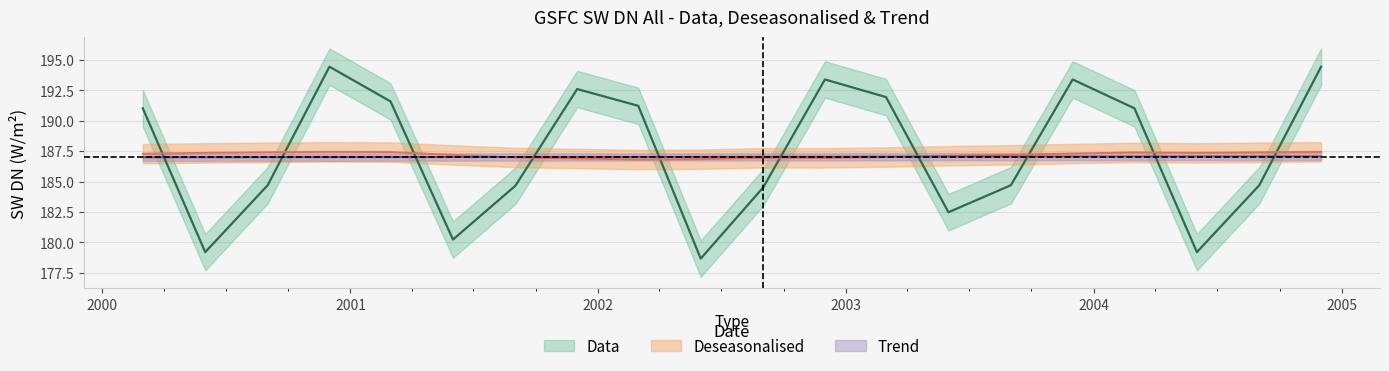

The Deseasonalised series shows 187.2 at 2001-06-01. True or false?

True